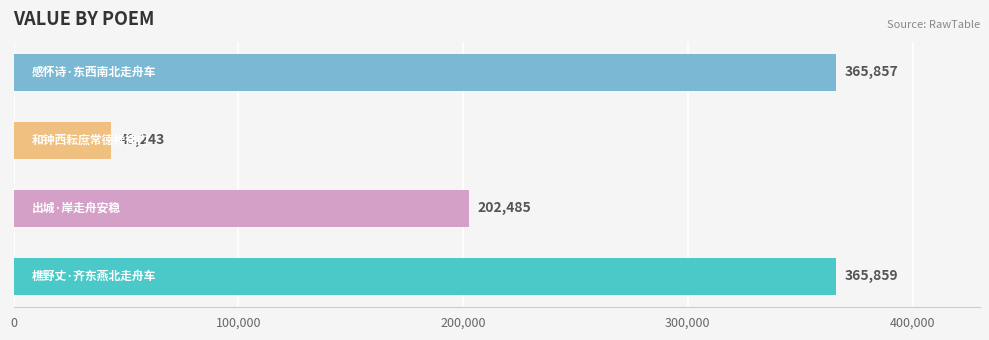

What is the minimum value shown in the chart?

43243